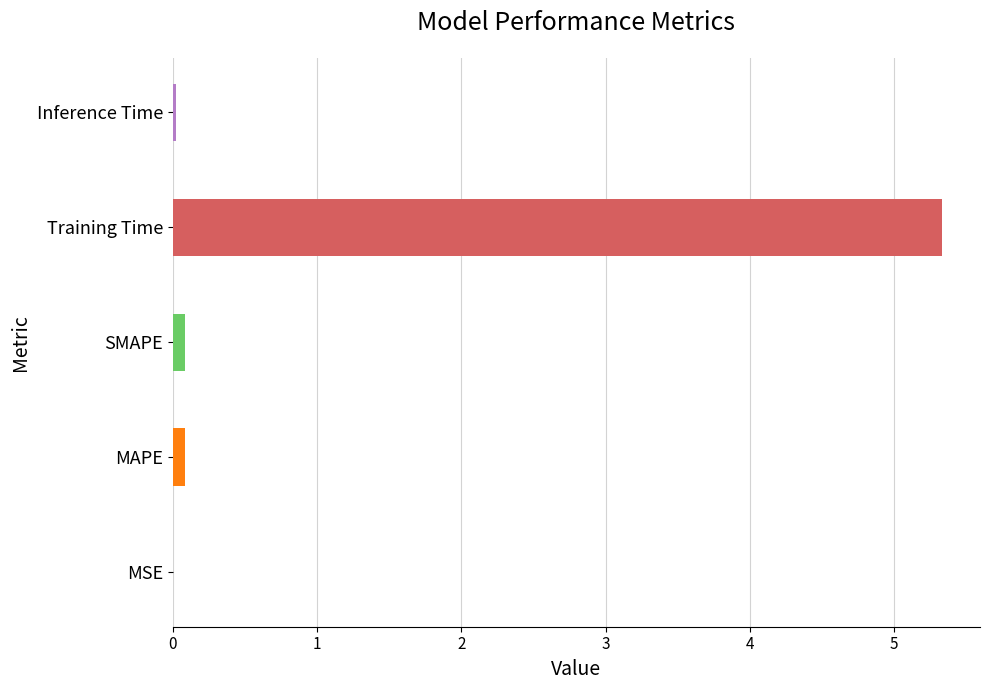

True or false: the data shows 0.0 at MSE.

True